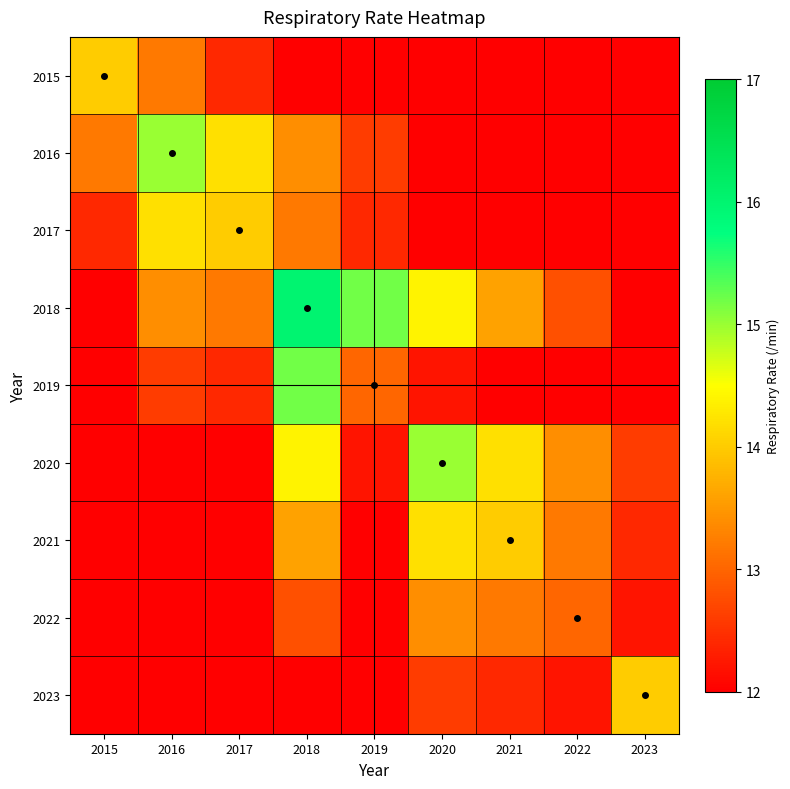

What is the total value across all series at 2017?

114.2